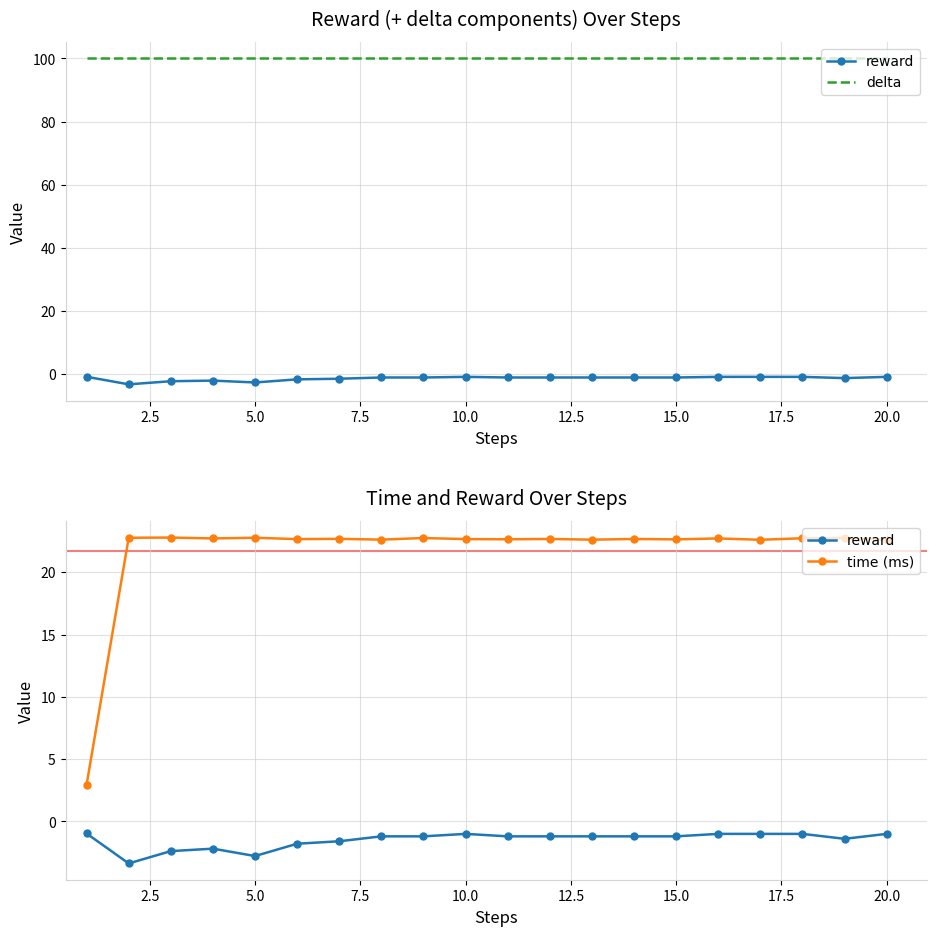

What is the highest value of the reward series?

-1.0